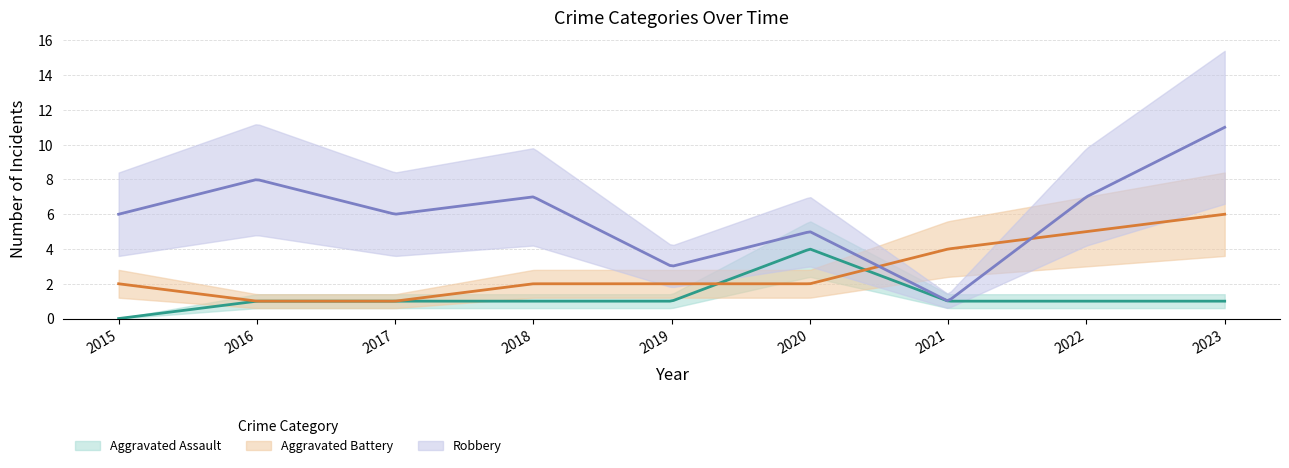

Which series has the widest spread of values?

Robbery